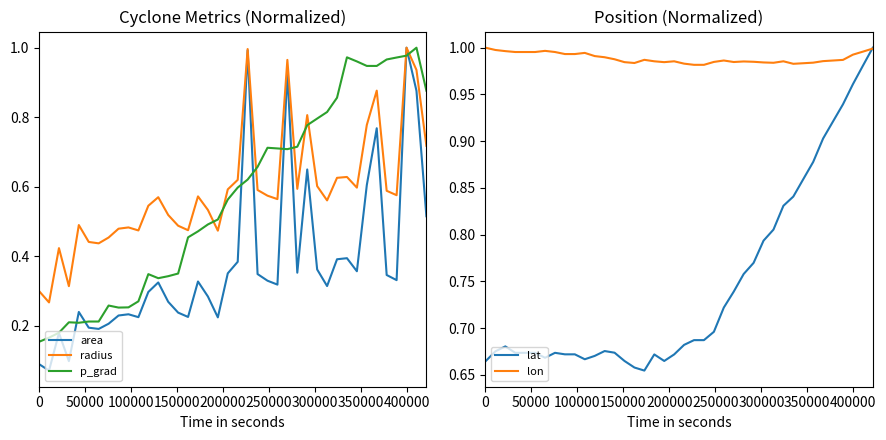

What is the average value of the p_grad series?

0.6